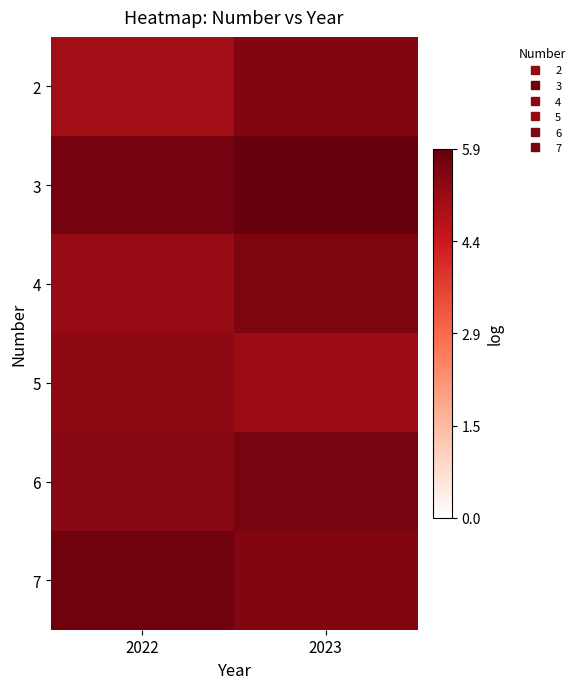

Rank the series at 2023 from lowest to highest value.

5, 2, 7, 4, 6, 3